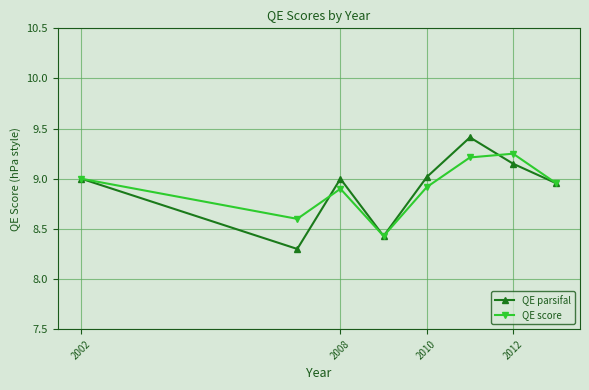

What is the value of the QE parsifal point at the 2nd from the left?

8.3